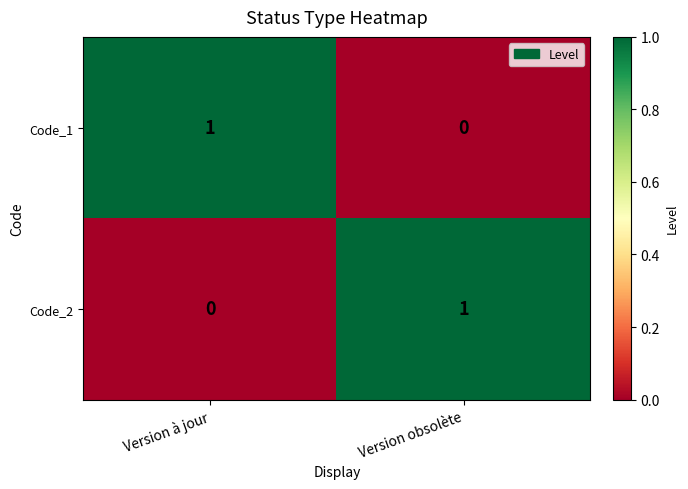

Reading right to left, list all the values displayed in this chart.

Code_1: 0	1
Code_2: 1	0